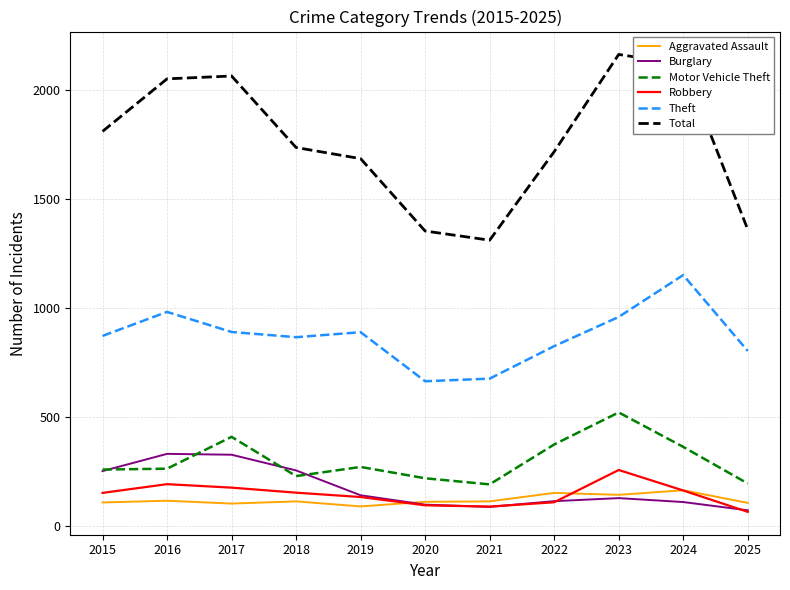

What is the difference between the highest and lowest values at 2025?

1295